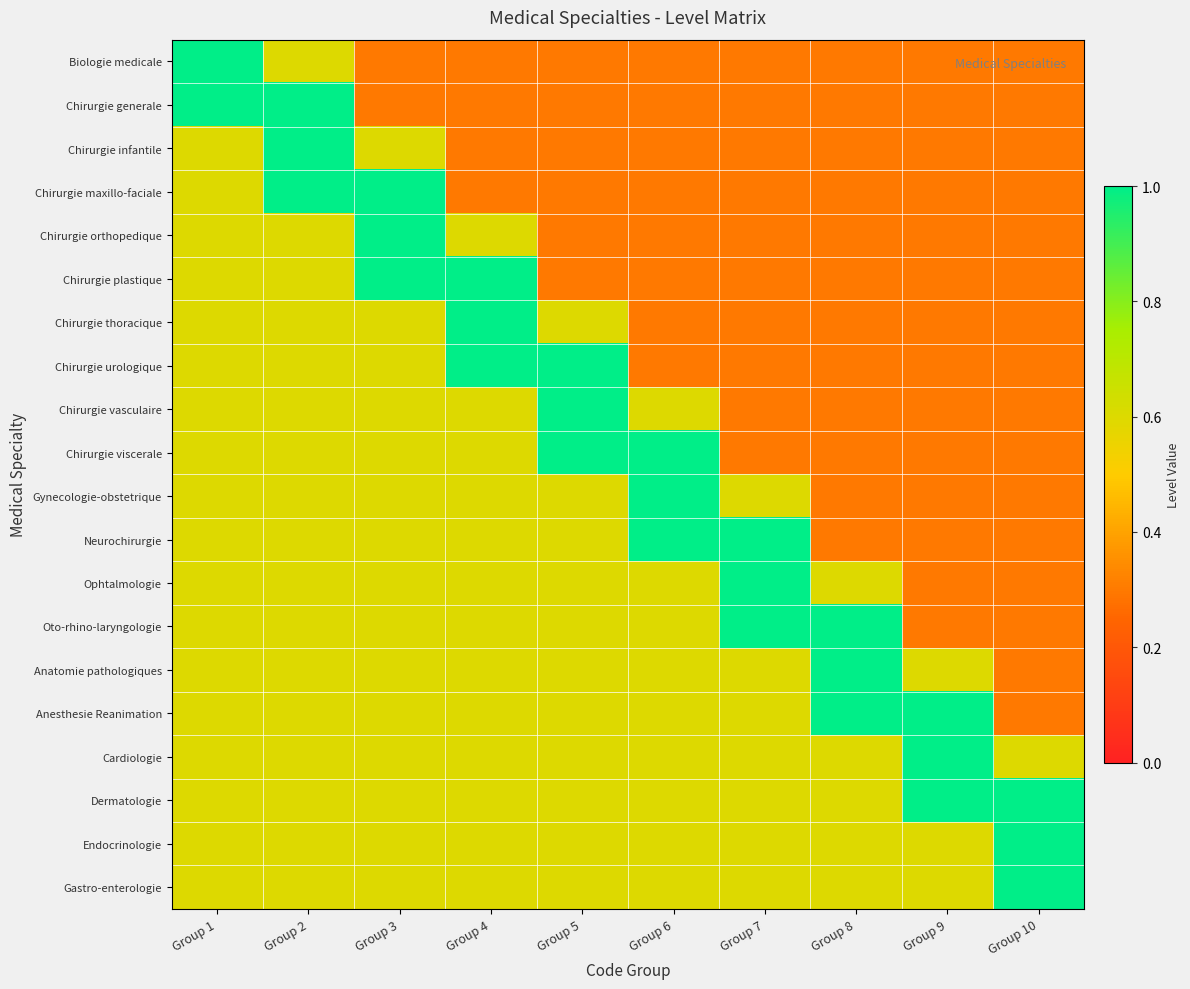

What is the total value across all series at Group 4?

12.0